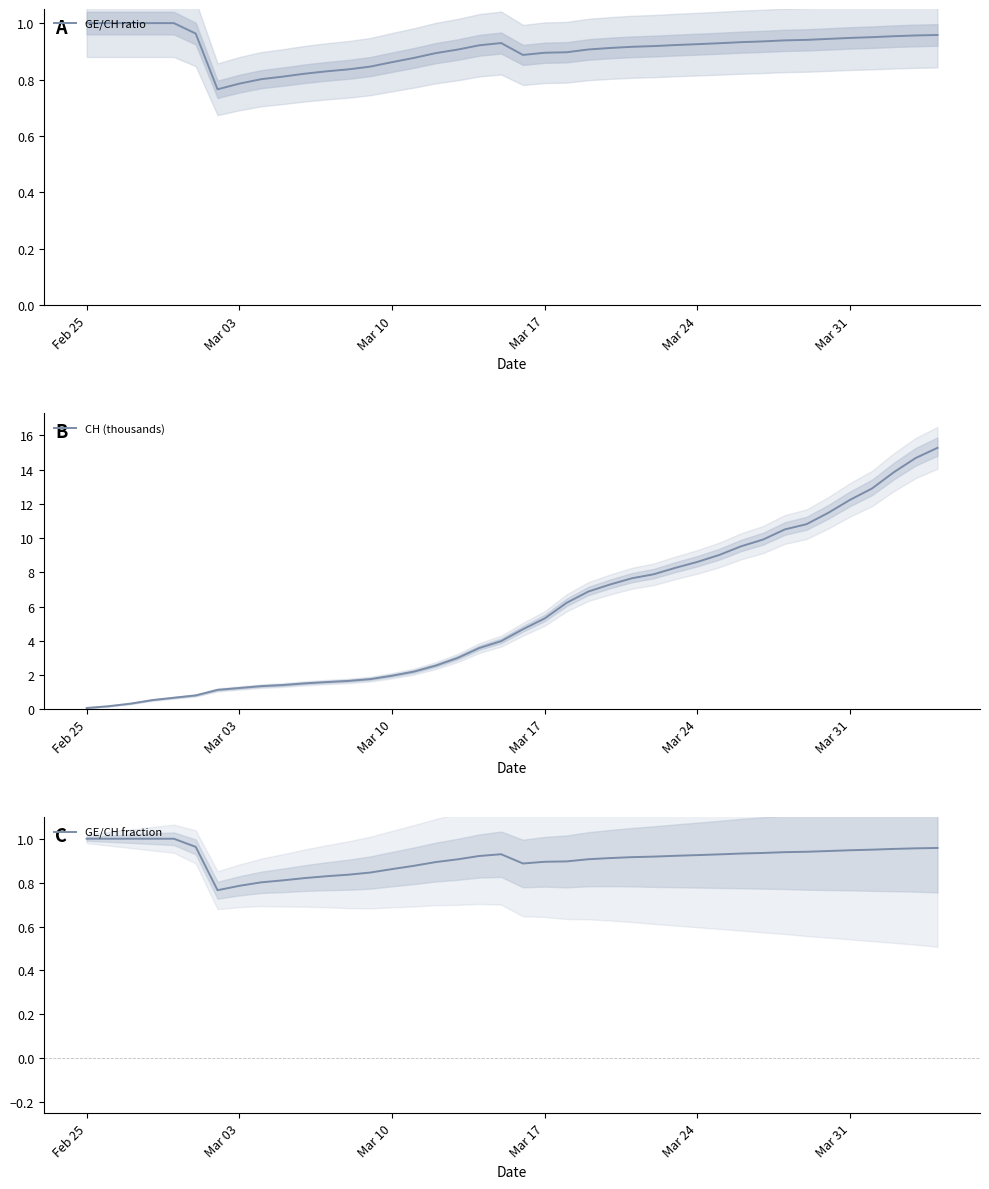

How many data points in CH (thousands) are above 4?

20